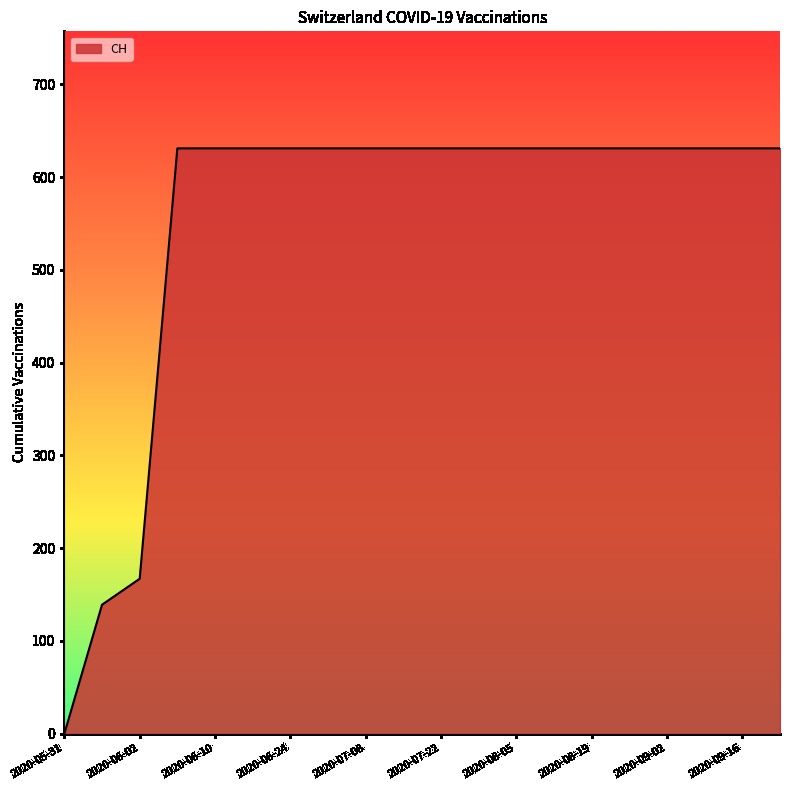

What is the sum of all values?

11033